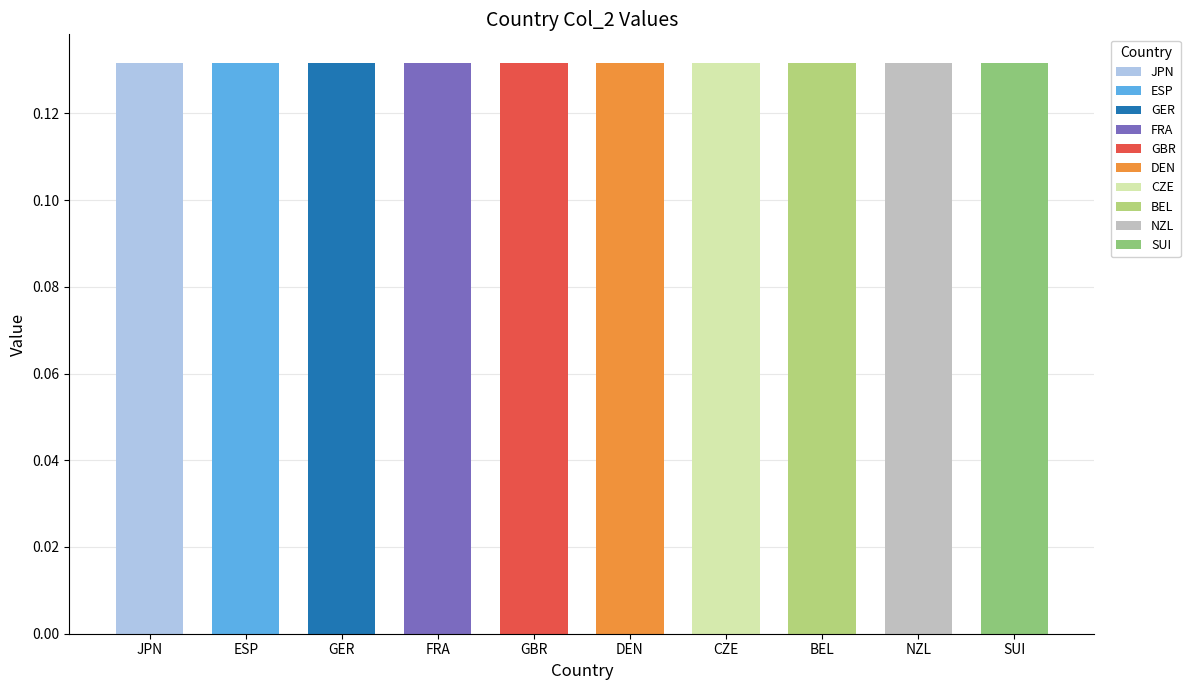

Rank the categories by value from highest to lowest.

JPN, ESP, GER, FRA, GBR, DEN, CZE, BEL, NZL, SUI